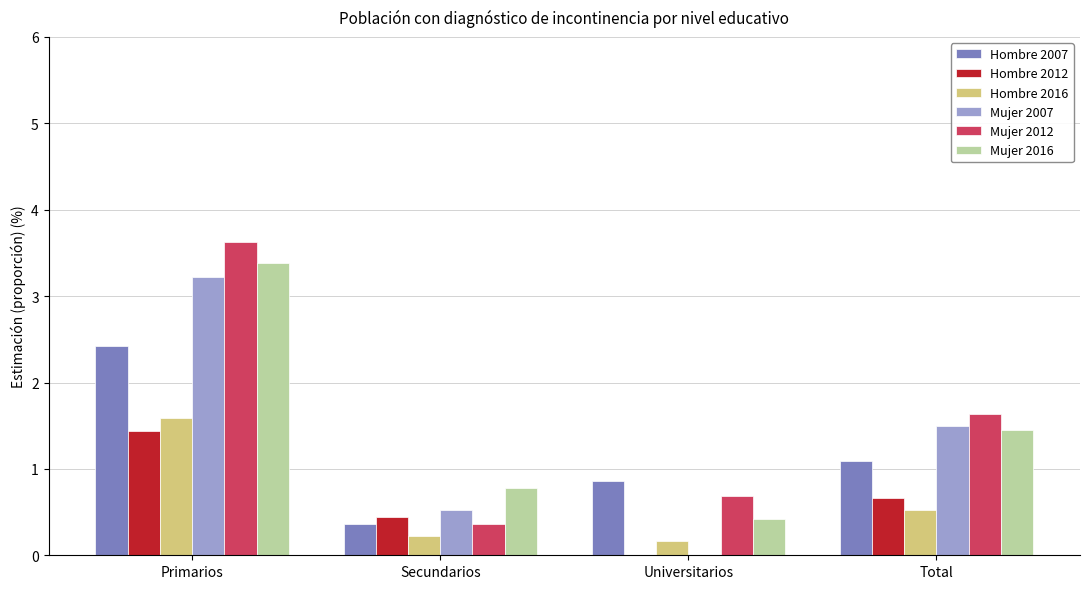

Read the Mujer 2007 value at Total.

1.5